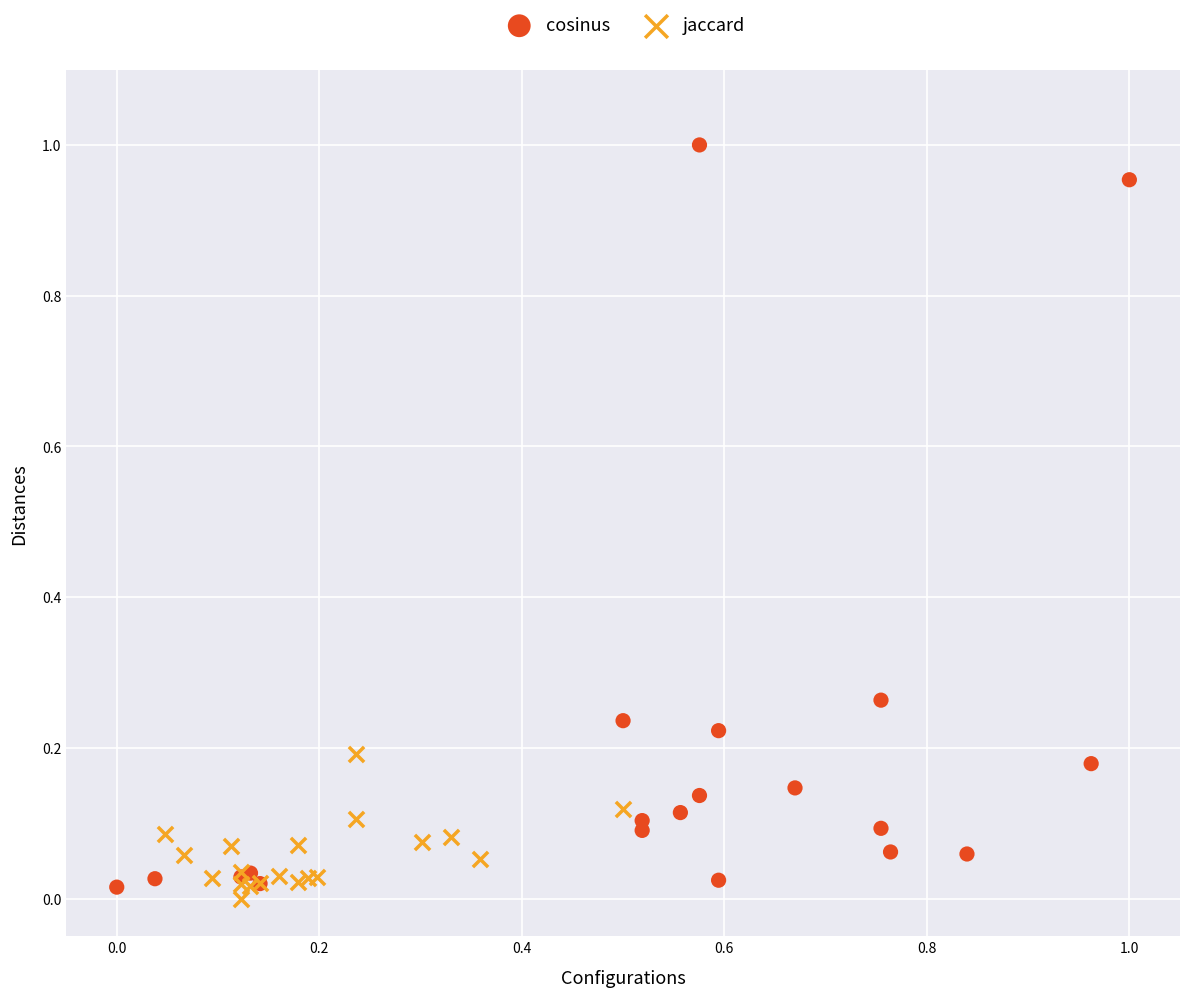

Which series has the widest spread of Y values?

cosinus